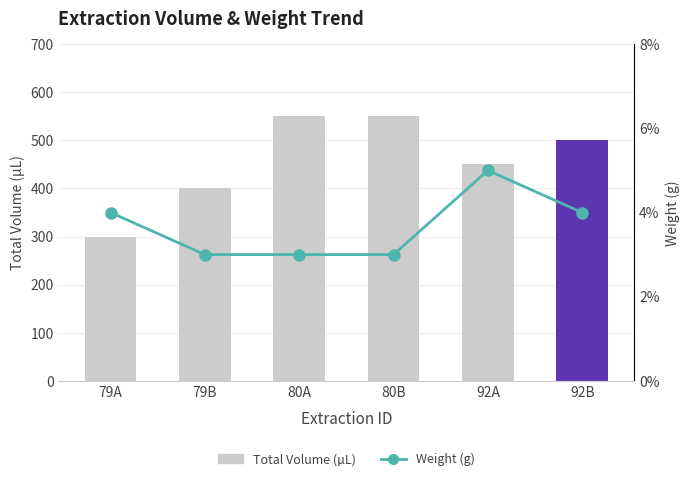

Which series has the largest range (max minus min)?

Total Volume (µL)